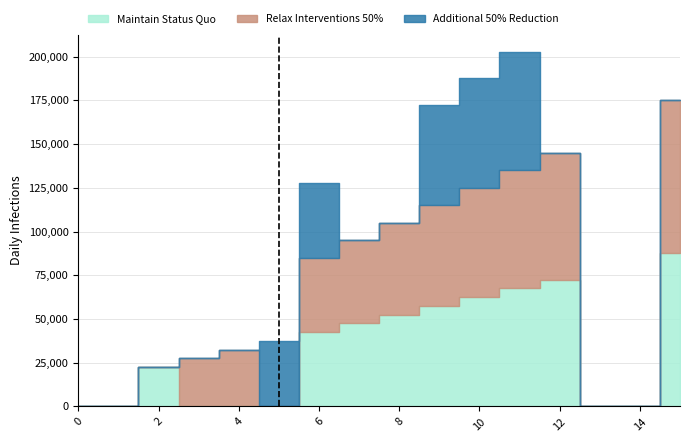

Between 5 and 11, which is larger?

11